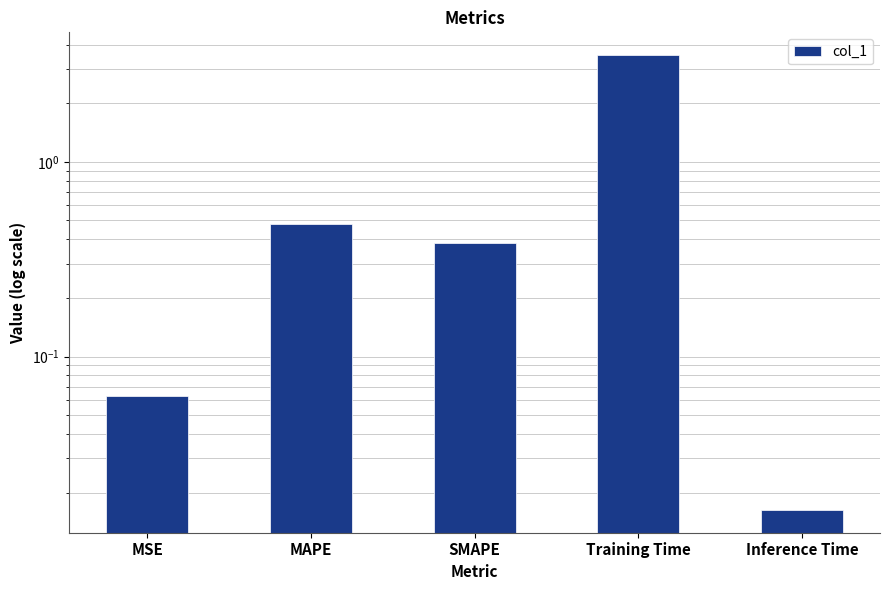

Reading left to right, list all the values displayed in this chart.

MSE=0.1	MAPE=0.5	SMAPE=0.4	Training Time=3.5	Inference Time=0.0